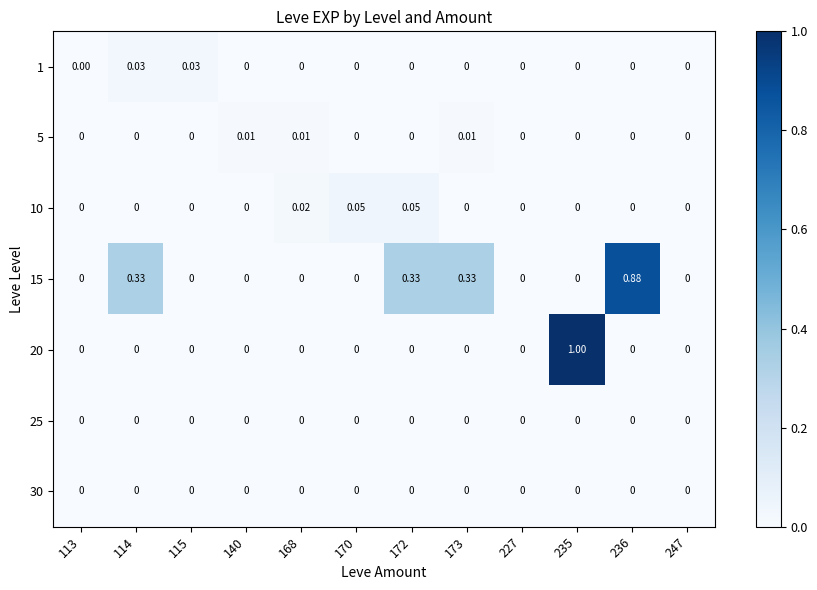

Is the value of 15 at 114 greater than the value of 20 at 172?

Yes